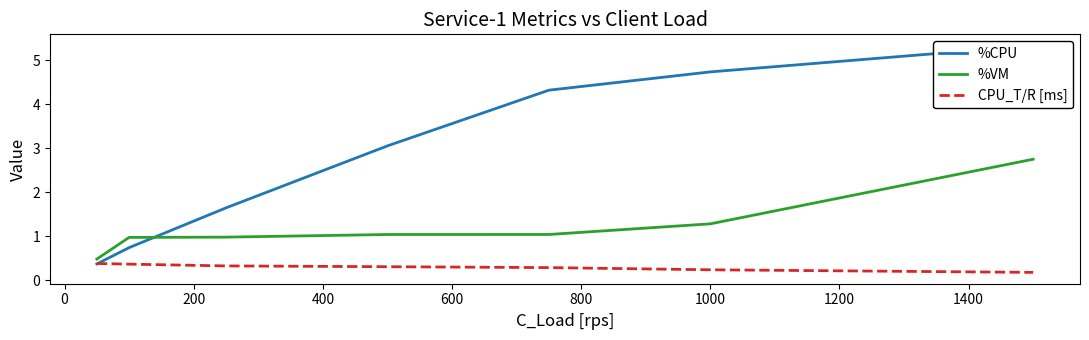

True or false: %CPU has a value of 7.1 at 1000.

False